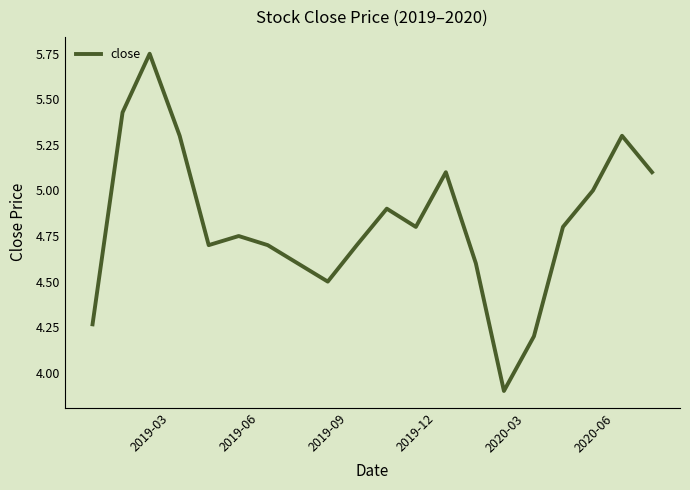

What is the minimum value shown in the chart?

3.9